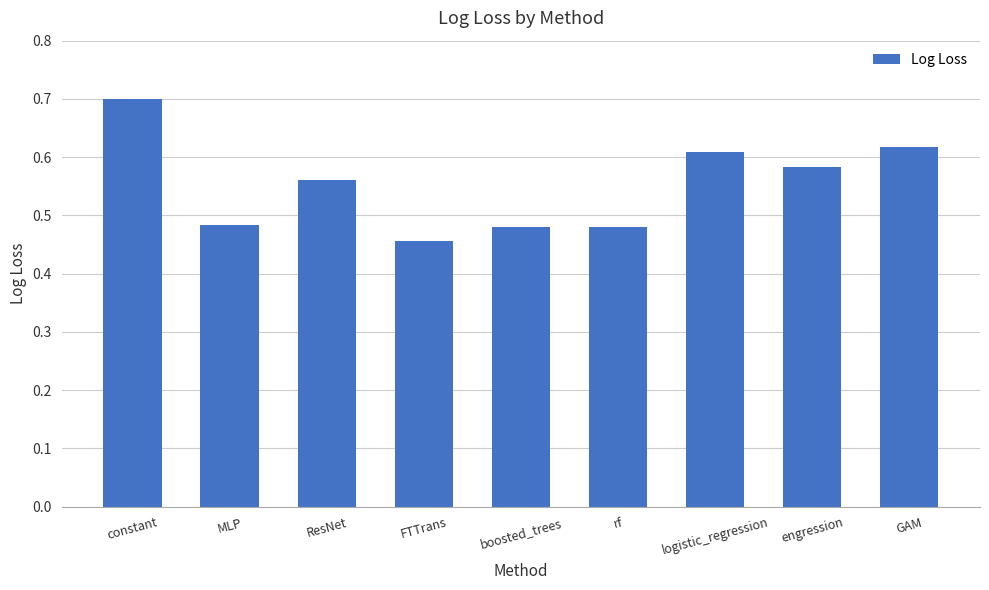

True or false: the data shows 1.0 at GAM.

False